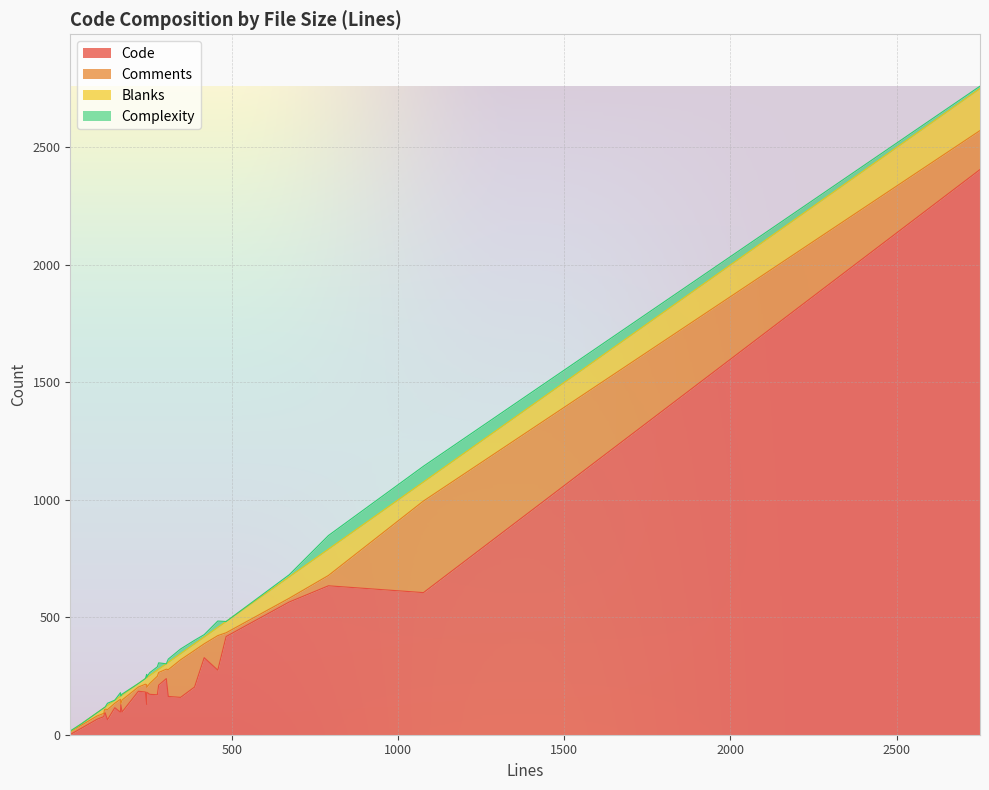

How many values in Blanks are above zero?

28